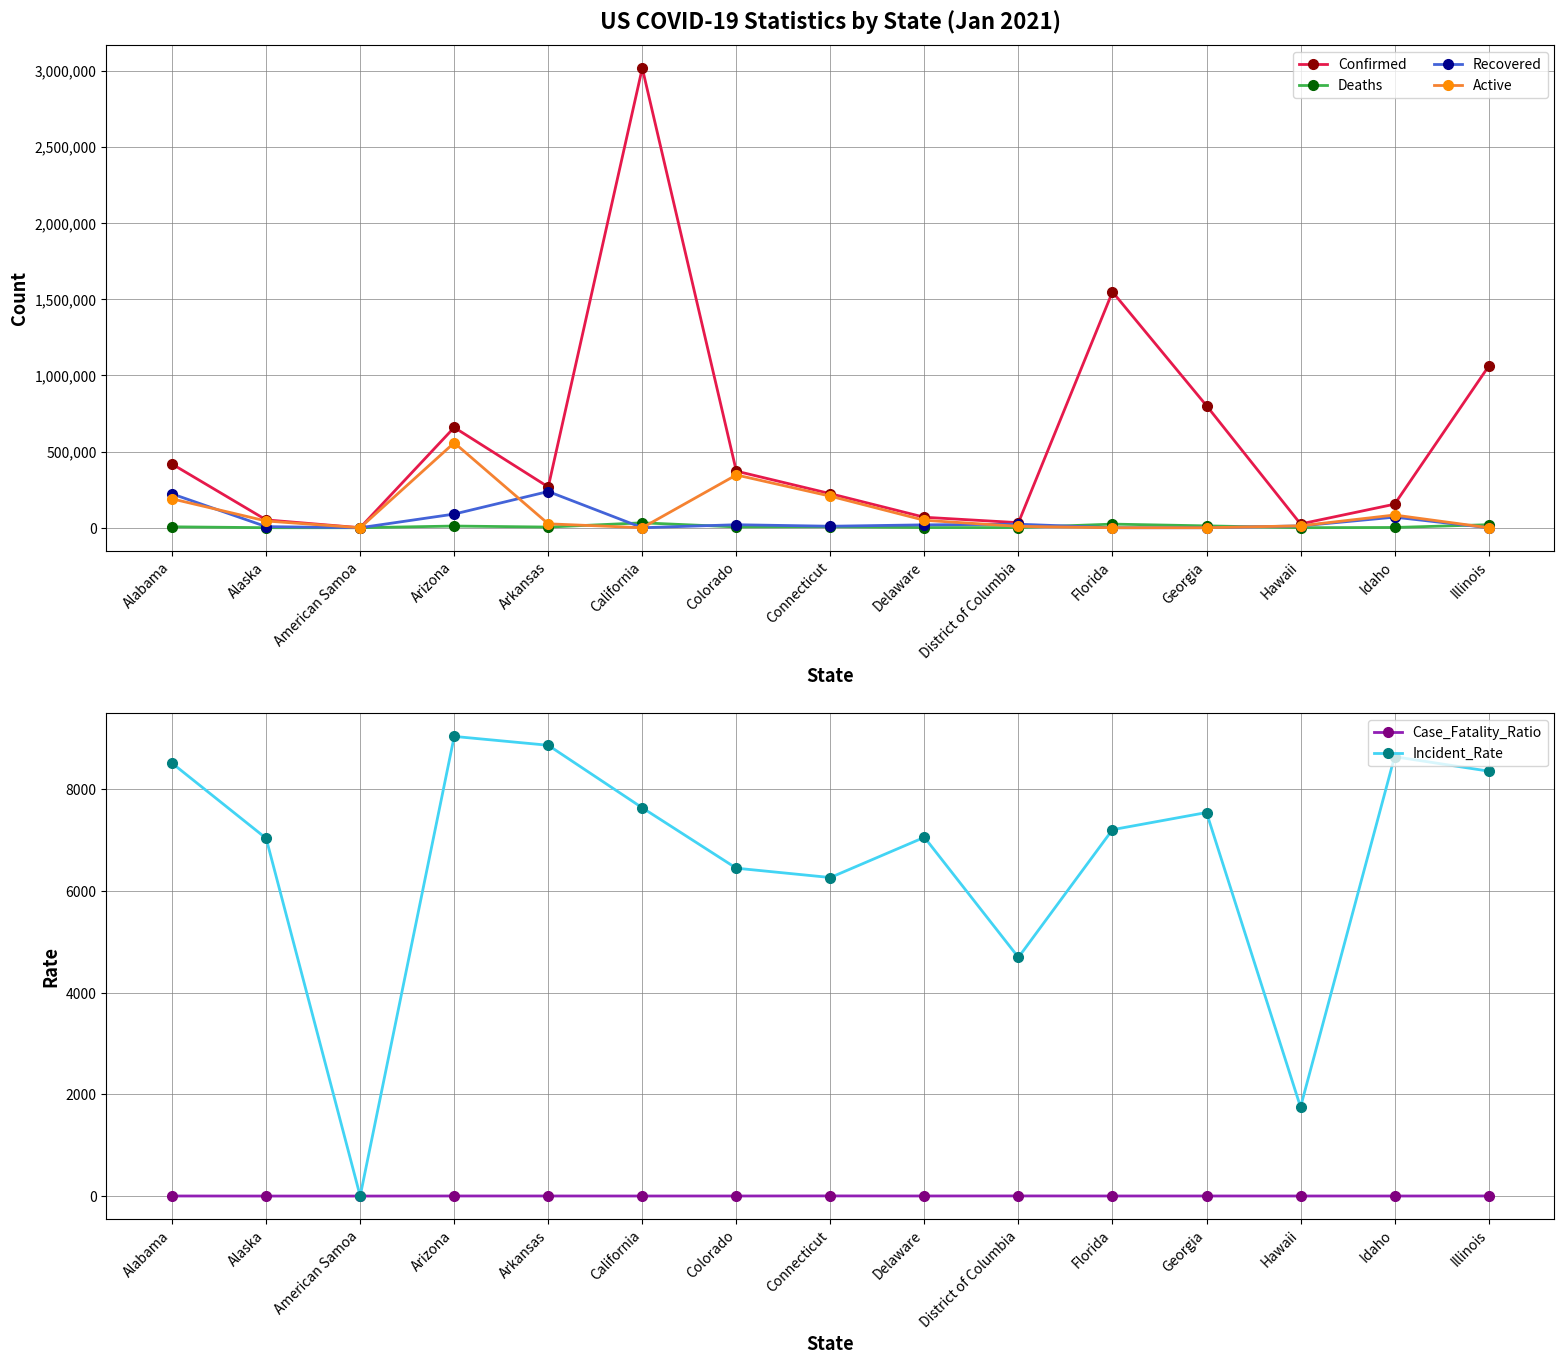

What is the value of the Active point at the 2nd from the left?

44091